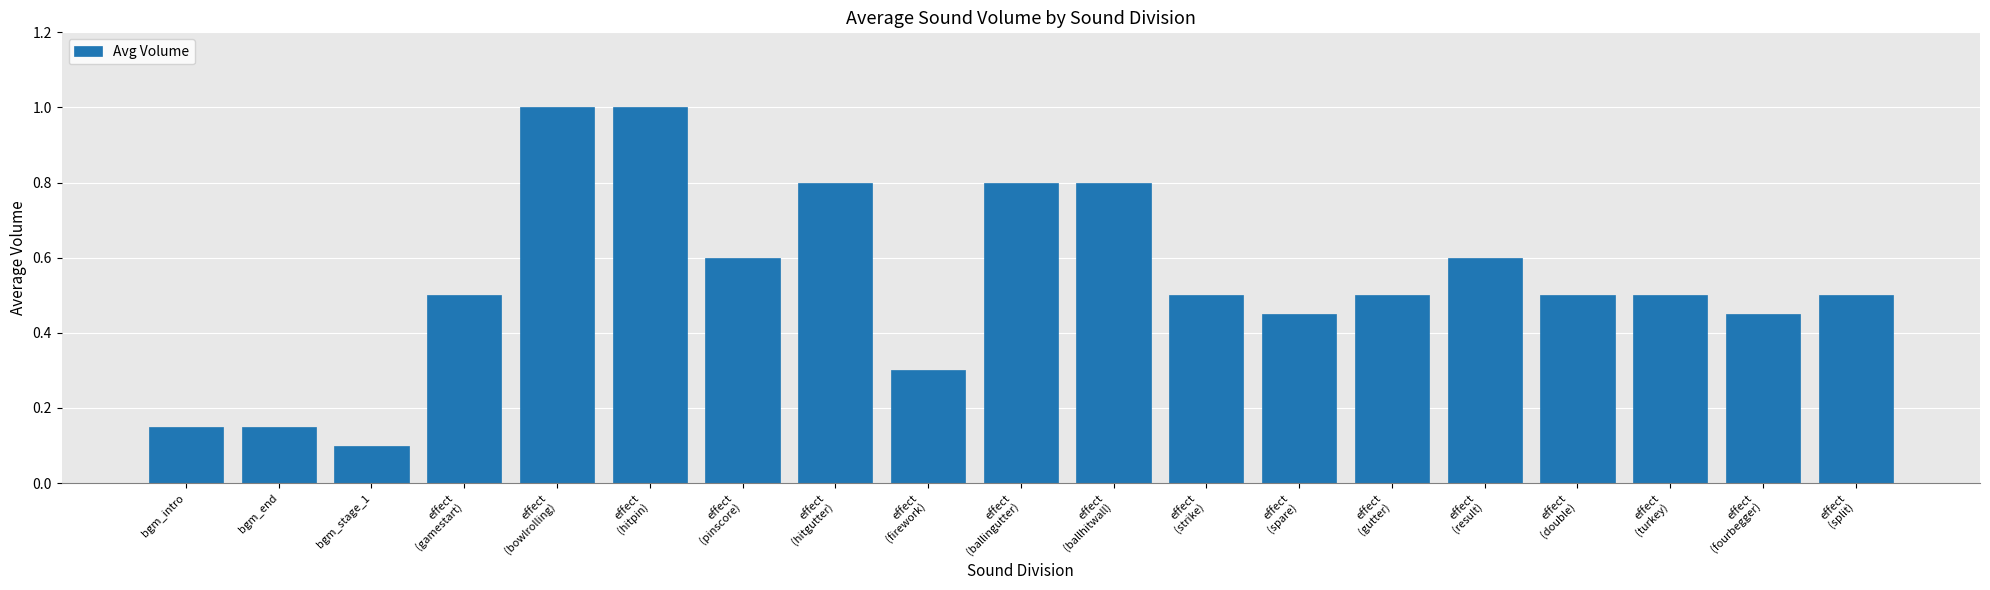

What is the difference between the maximum and minimum values?

0.9